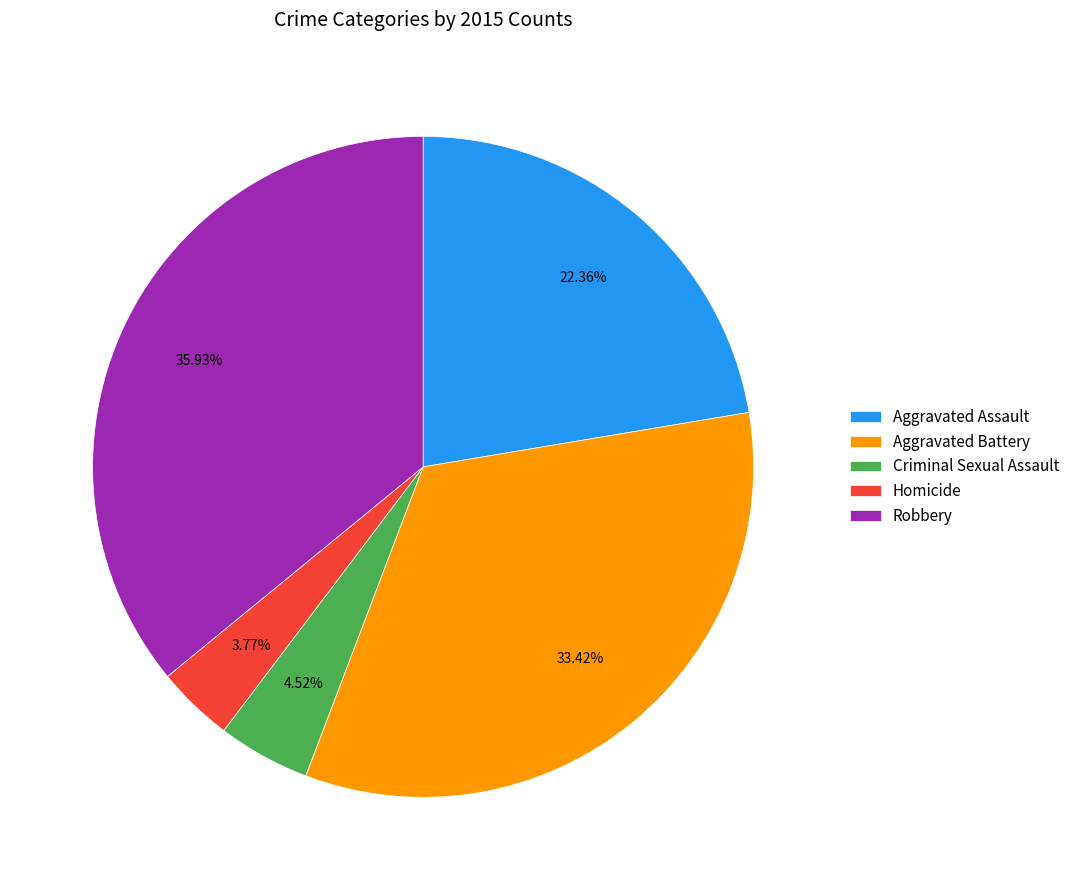

What is the largest slice in the pie chart?

Robbery